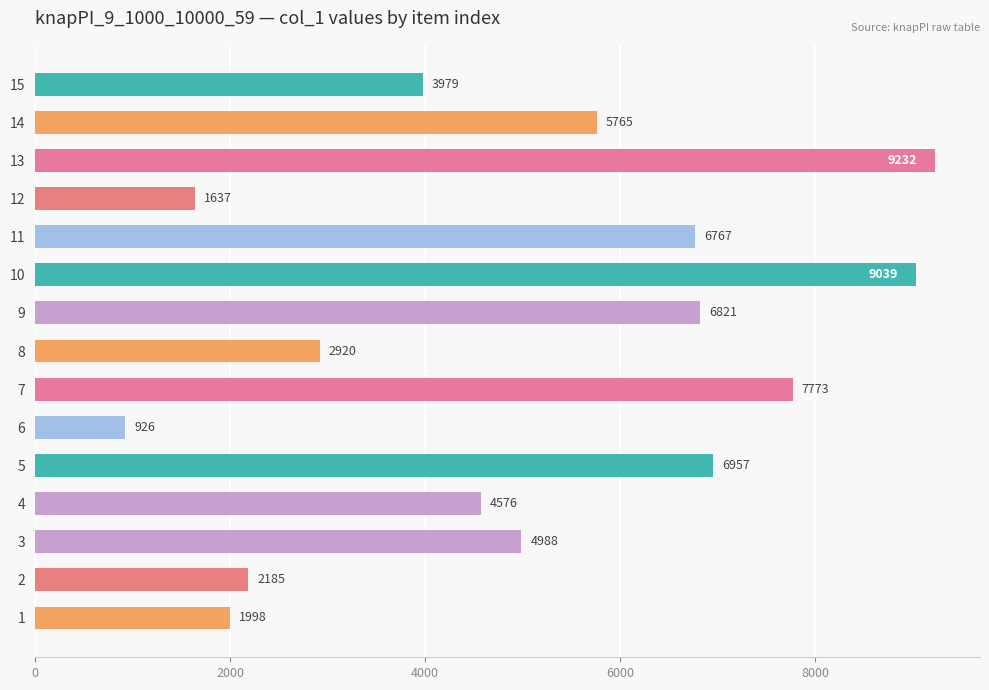

How many distinct data groups are displayed?

1